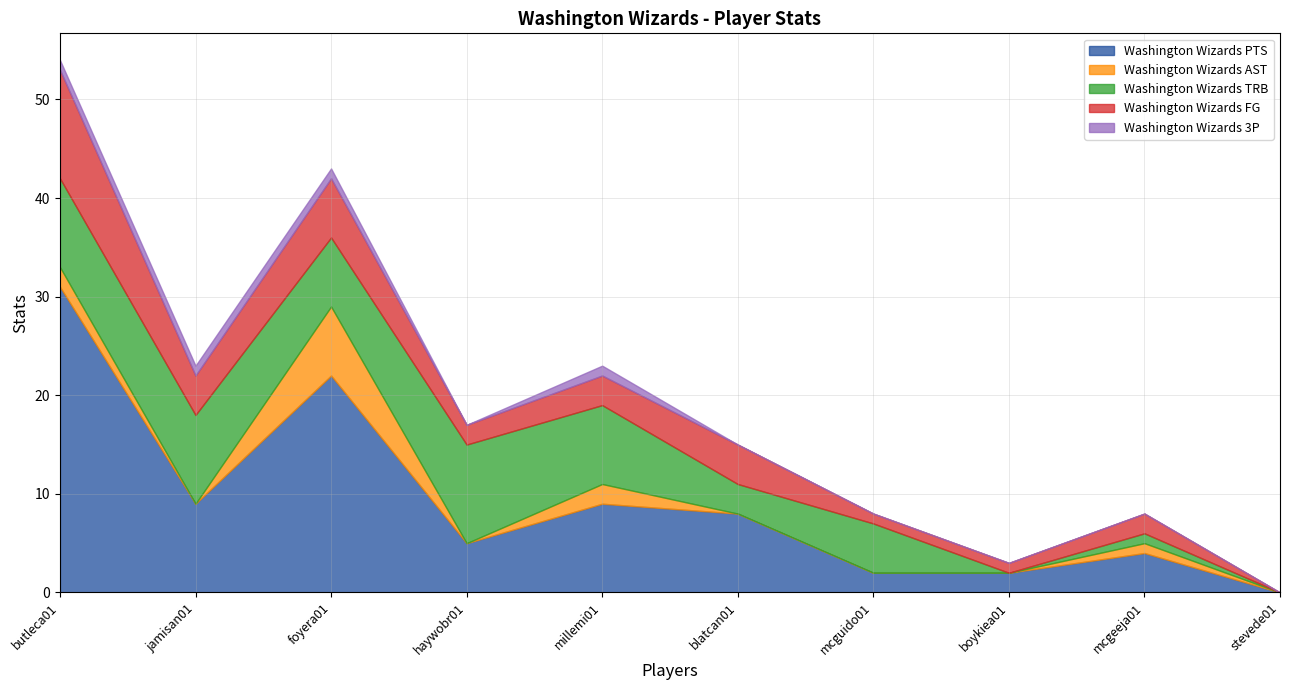

At which category does Washington Wizards PTS reach its first local valley?

jamisan01